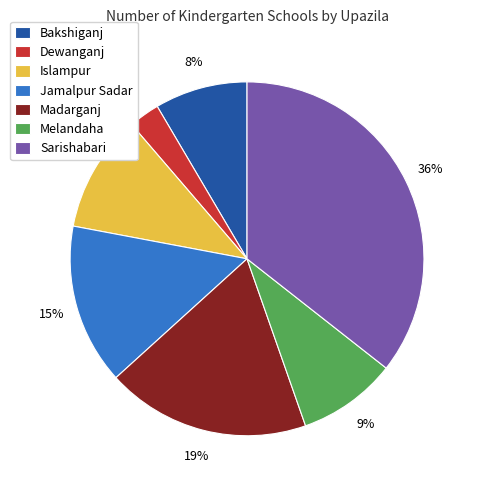

To the nearest percent, what is the difference between the Madarganj and Sarishabari slice percentages?

17%